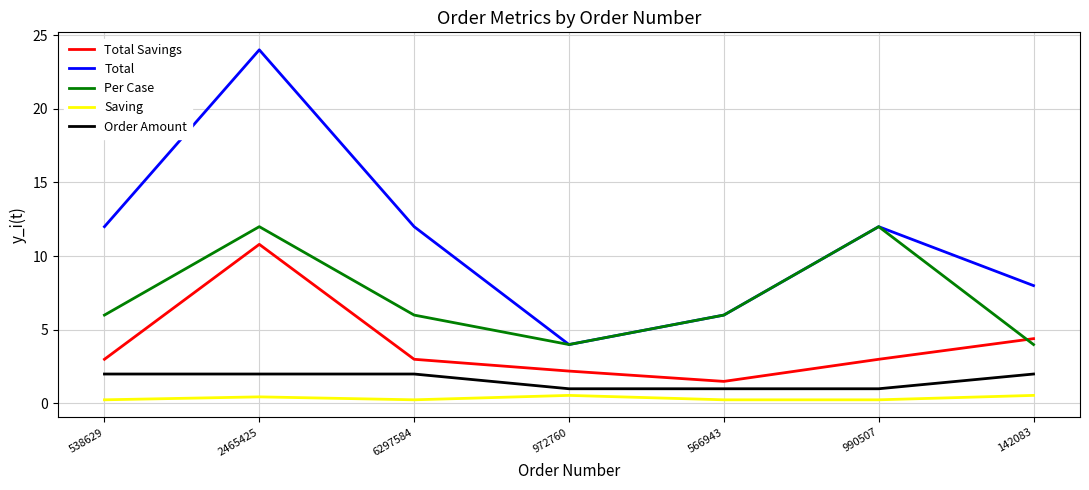

Read the Saving value at 972760.

0.6